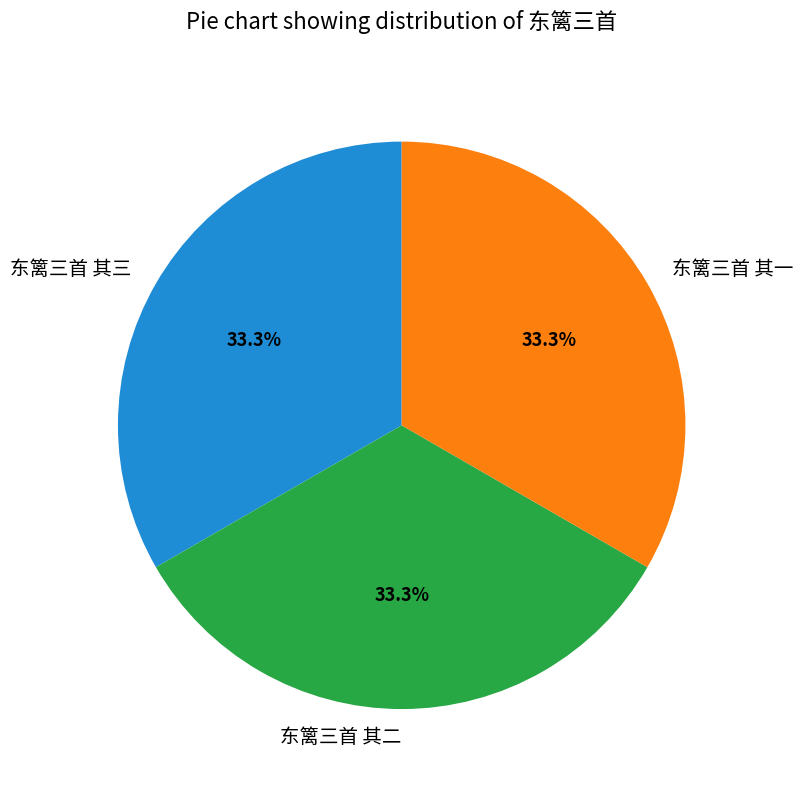

To the nearest percent, what is the combined percentage of 东篱三首 其二 and 东篱三首 其三?

67%